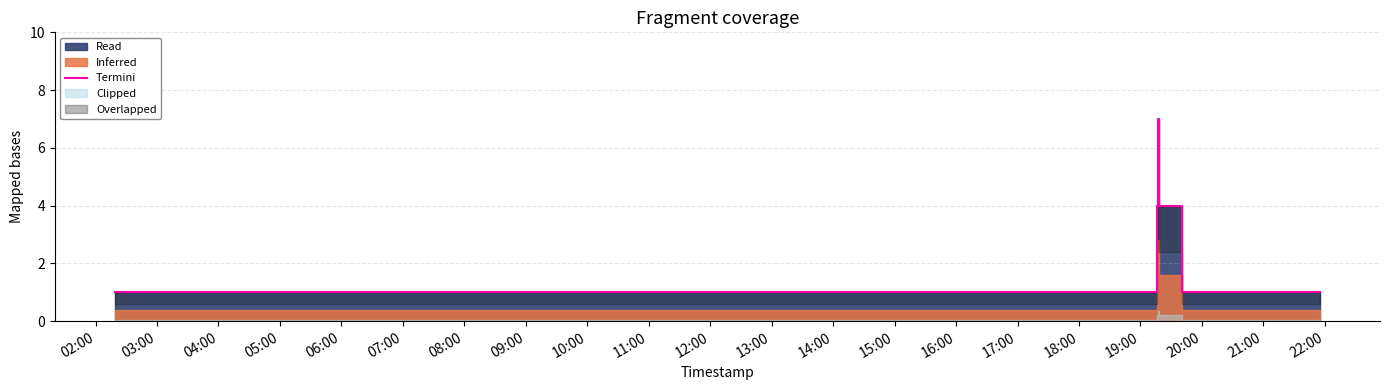

What is the ratio of the value at 10:00 to the value at 11:00?

1.0